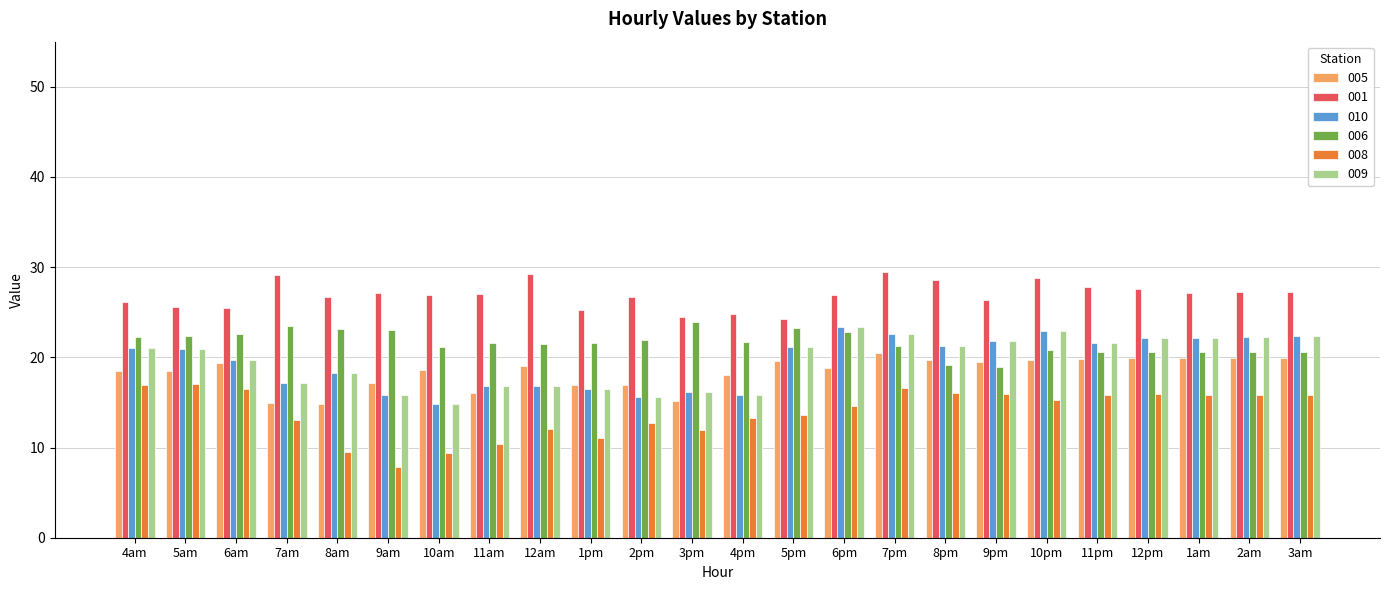

Is the value of 006 at 7pm greater than the value of 009 at 1pm?

Yes